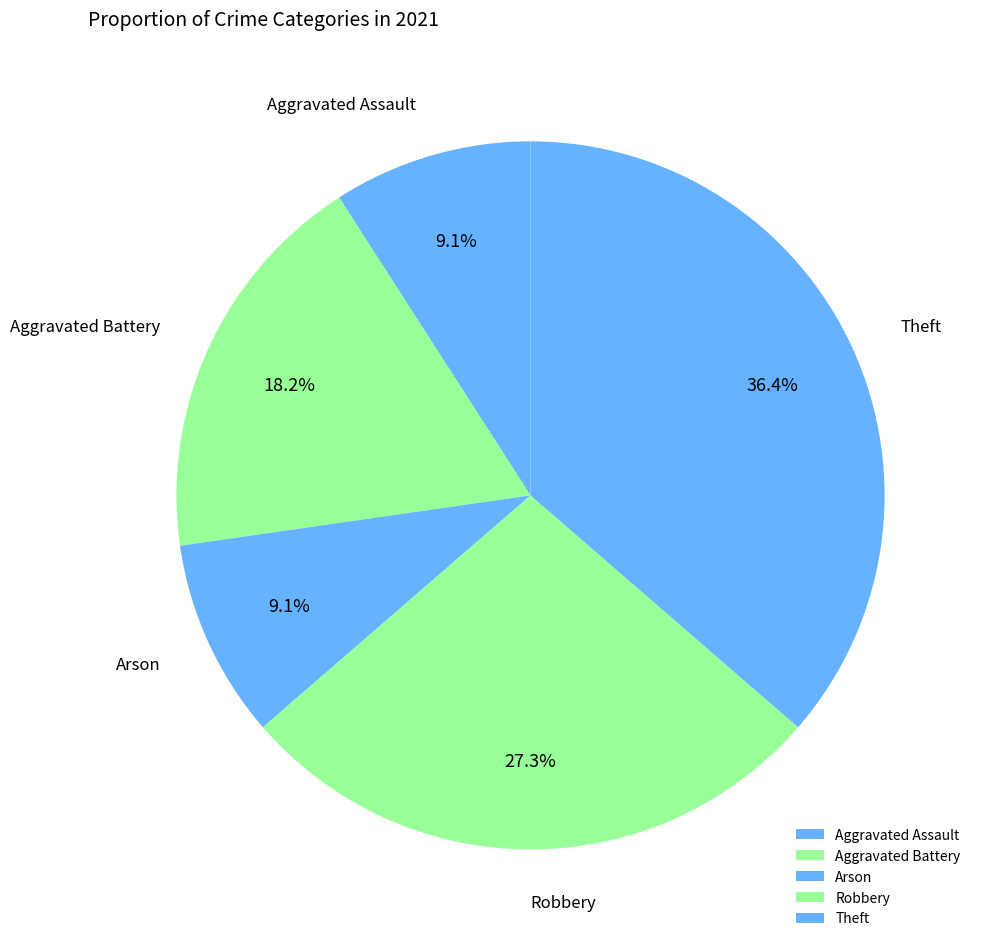

Is there any slice that represents more than half of the pie?

No